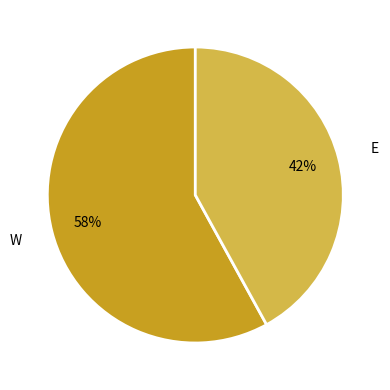

Rank the categories by value from lowest to highest.

E, W